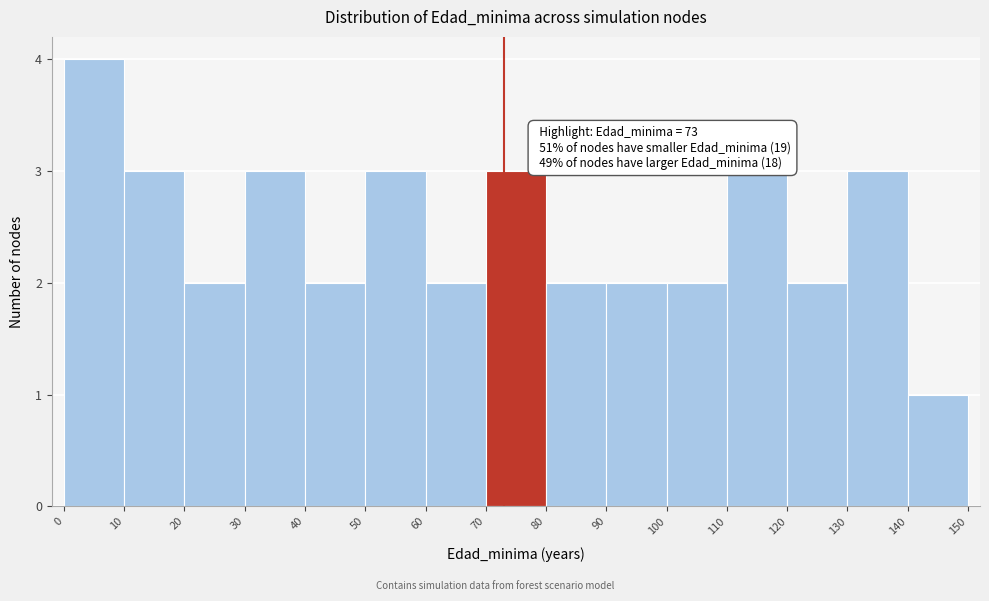

Over which range of the x-axis is the bar tallest?

0 to 10